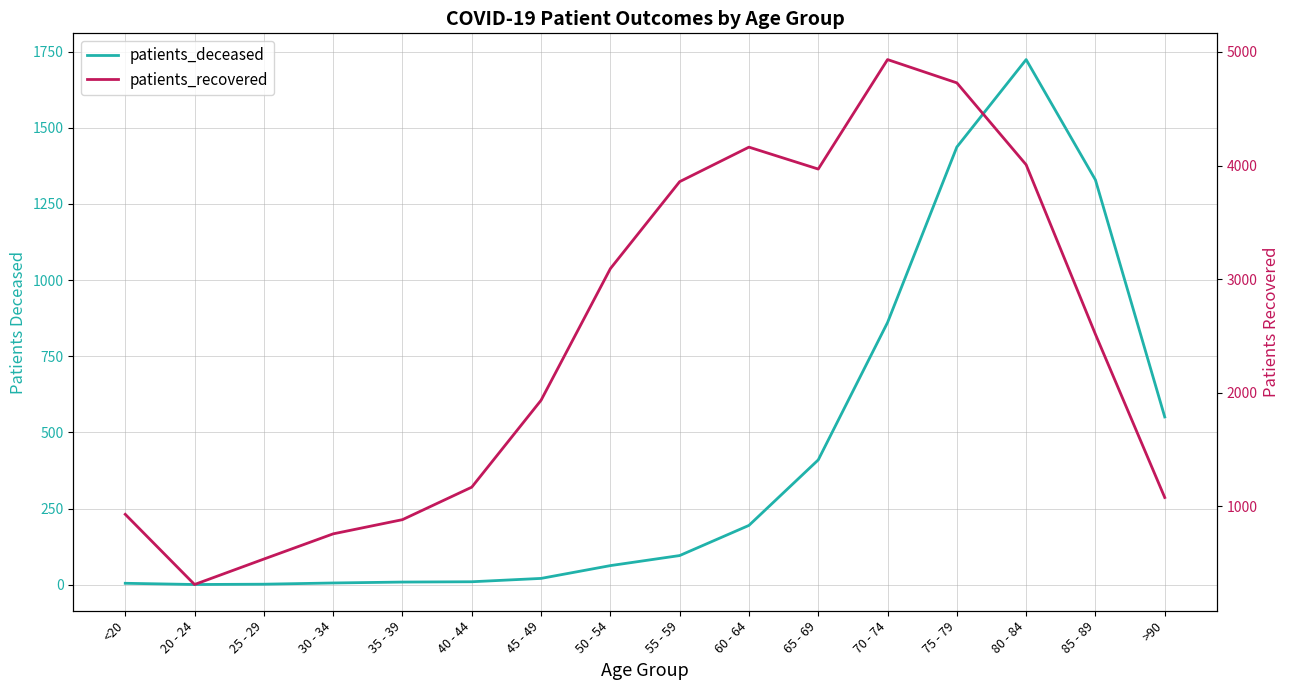

The value of patients_recovered at 50 - 54 is 5528. True or false?

False